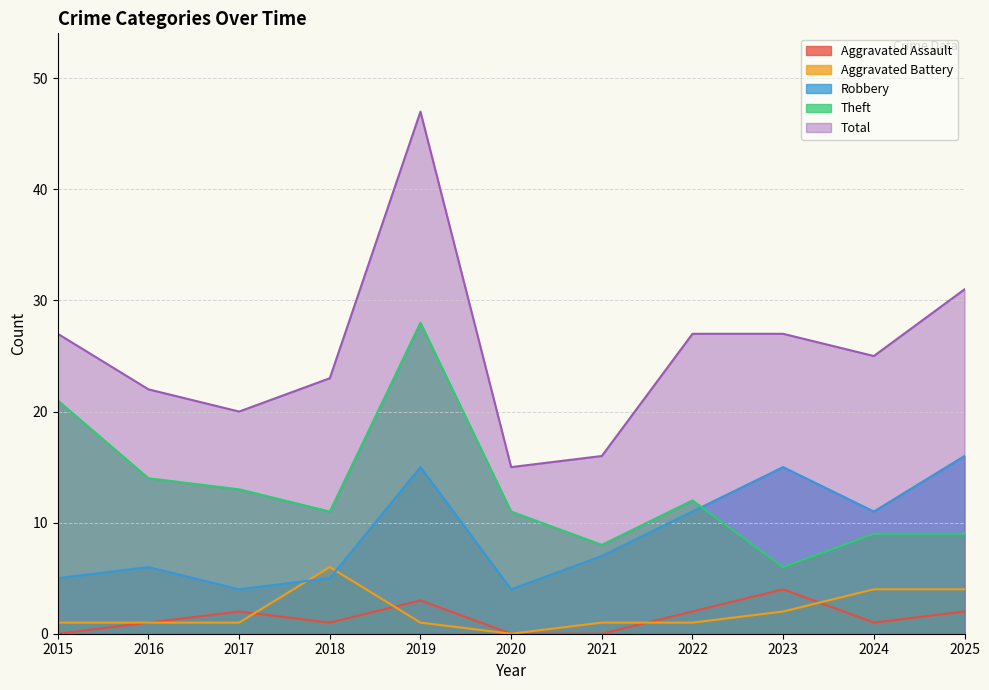

Where is Total nearest to the value 31?

2025